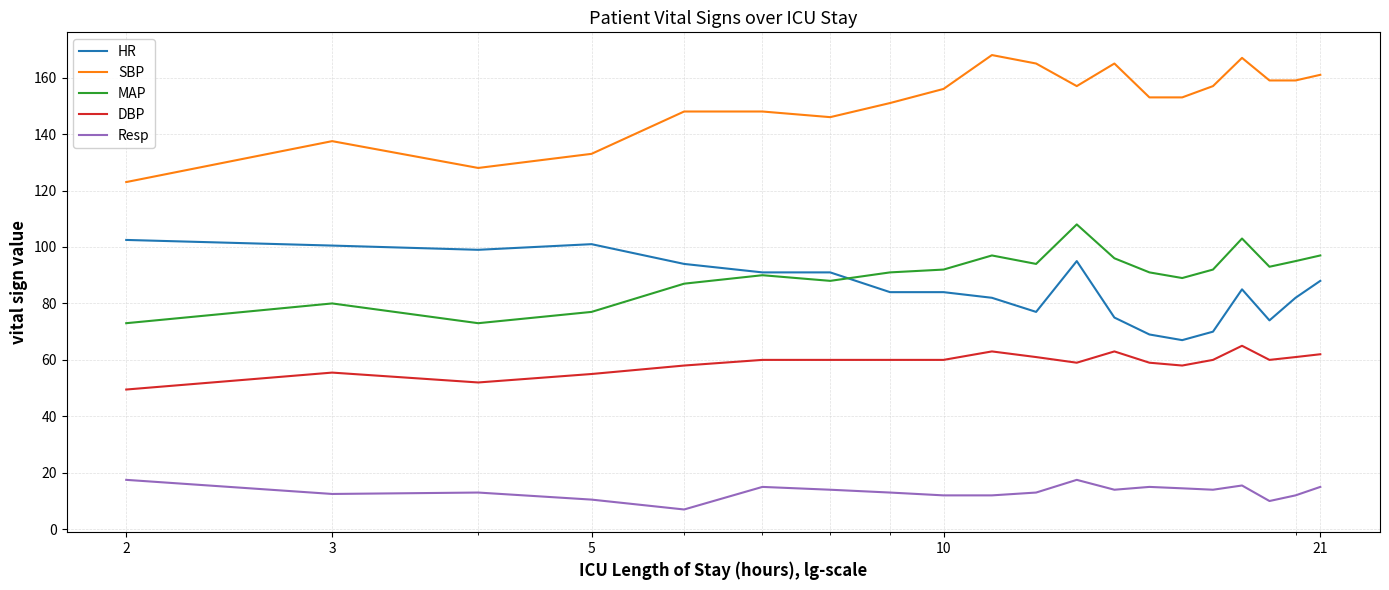

True or false: HR and MAP intersect in this chart.

True